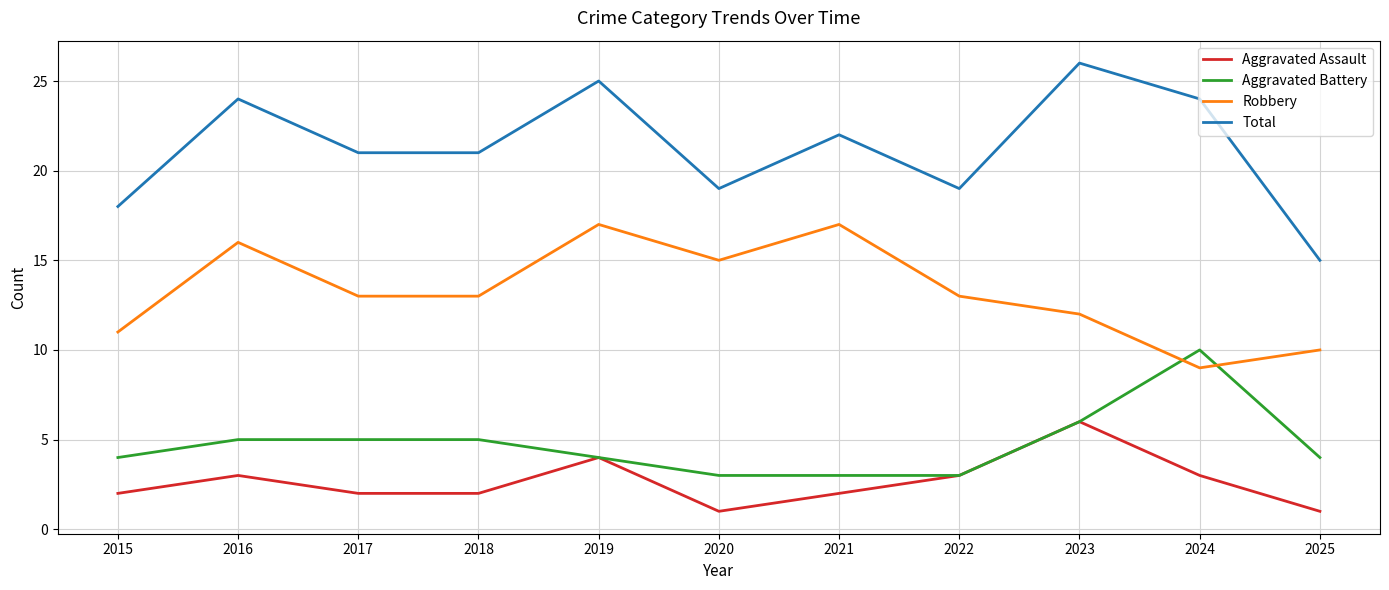

Is it true that Total equals 26 at 2023?

True